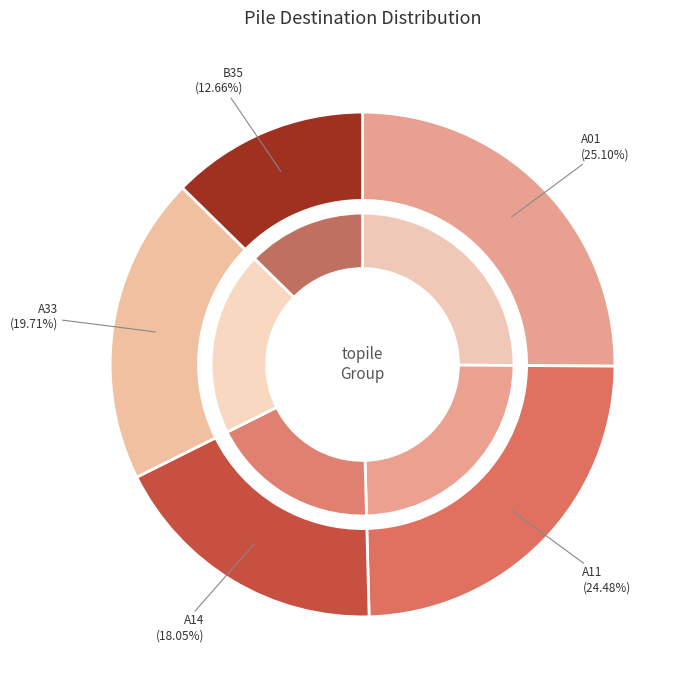

Which slice is the smallest?

B35